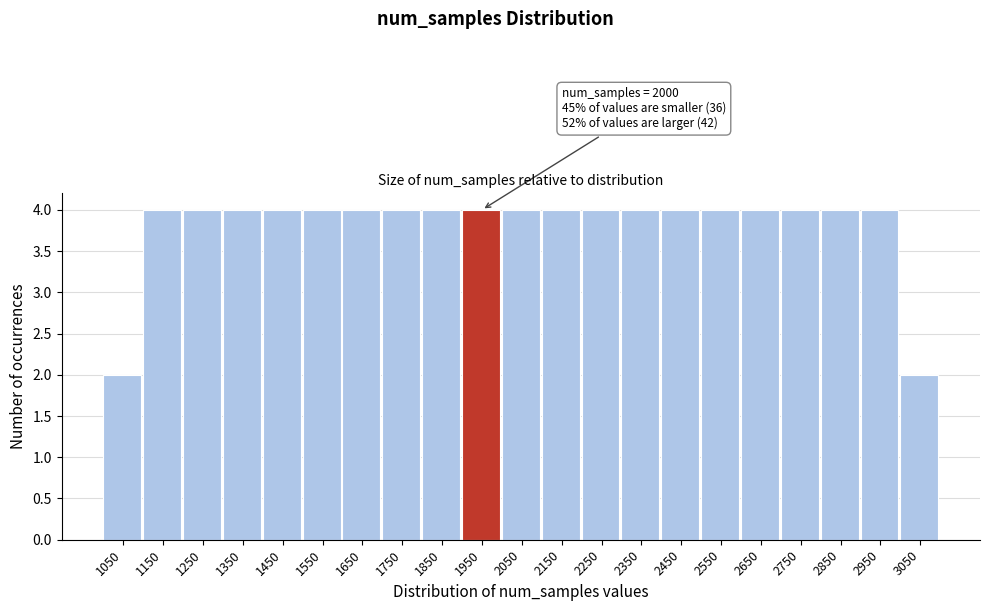

Reading left to right, list all the values displayed in this chart.

2	4	4	4	4	4	4	4	4	4	4	4	4	4	4	4	4	4	4	4	2